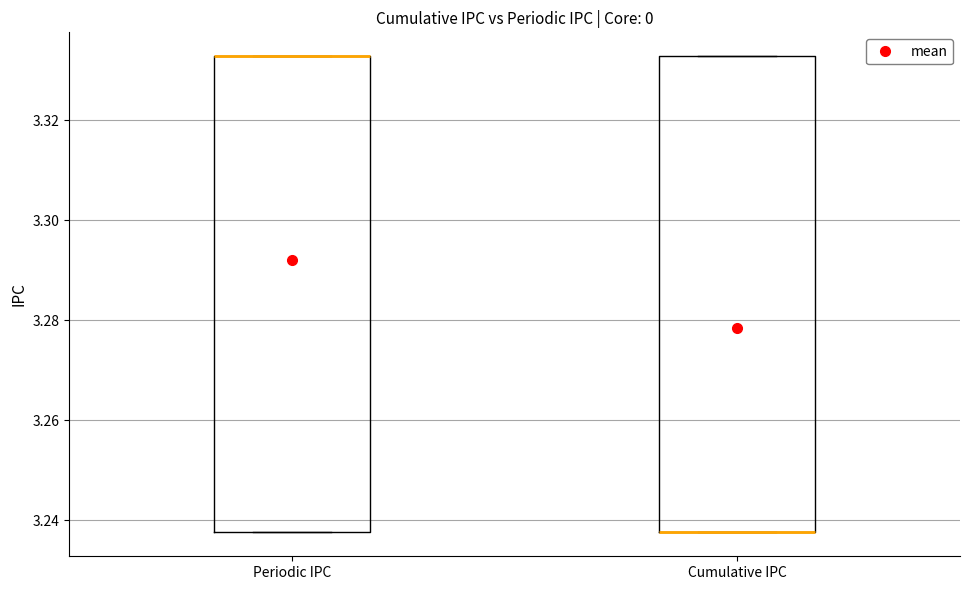

Reading left to right, transcribe this box plot: for each box, give where its median line is, the range the box spans, and where its two whiskers end, as read against the y-axis. The values are not printed on the chart, so give them approximately, as read against the axis.

Periodic IPC: median 3.332 (drawn on the box's upper edge), box 3.238 to 3.332, whiskers 3.238 to 3.332
Cumulative IPC: median 3.238 (drawn on the box's lower edge), box 3.238 to 3.332, whiskers 3.238 to 3.332